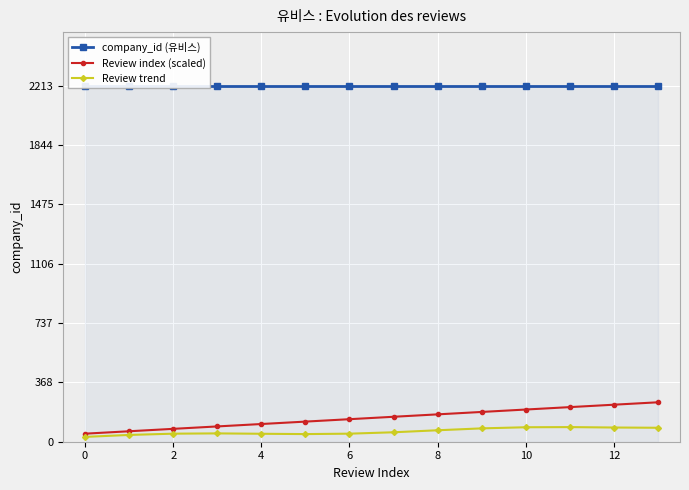

What is the average value of the Review trend series?

63.5